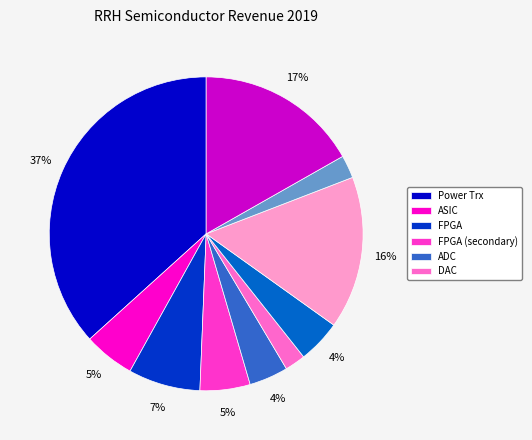

Is there any slice that represents more than half of the pie?

No